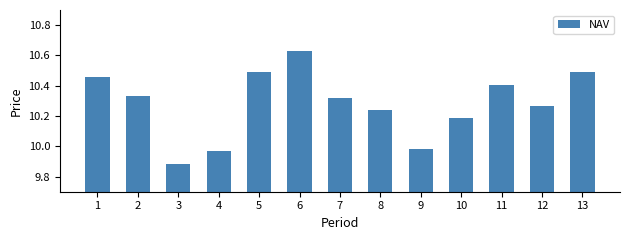

What is the difference between the maximum and minimum values?

0.7